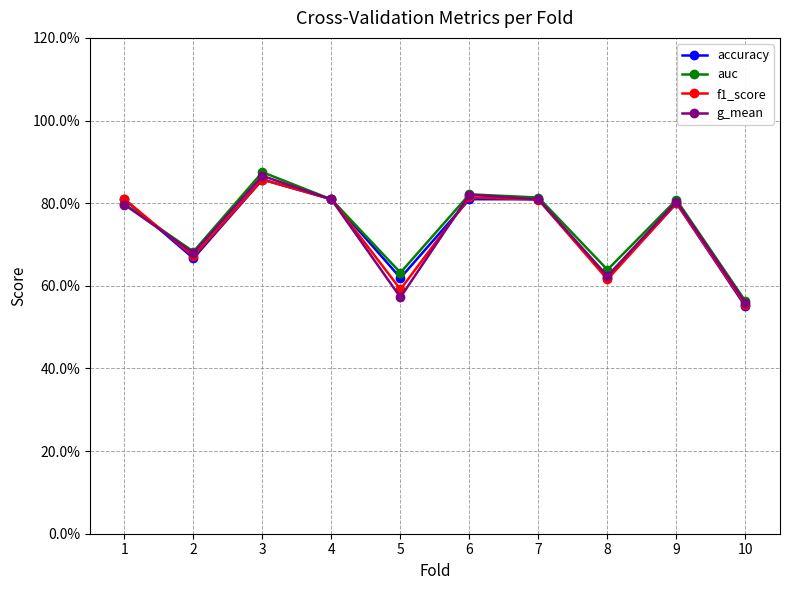

List the series in order of their peak value, lowest first.

accuracy, f1_score, g_mean, auc